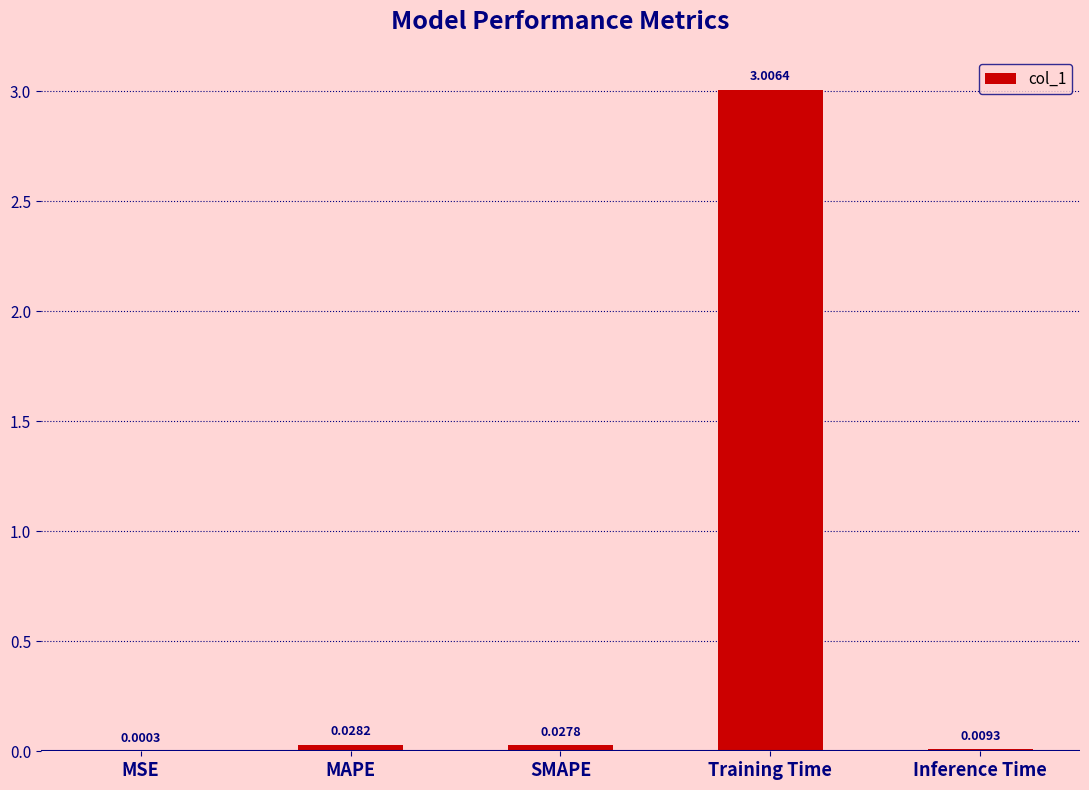

What is the average value?

0.6